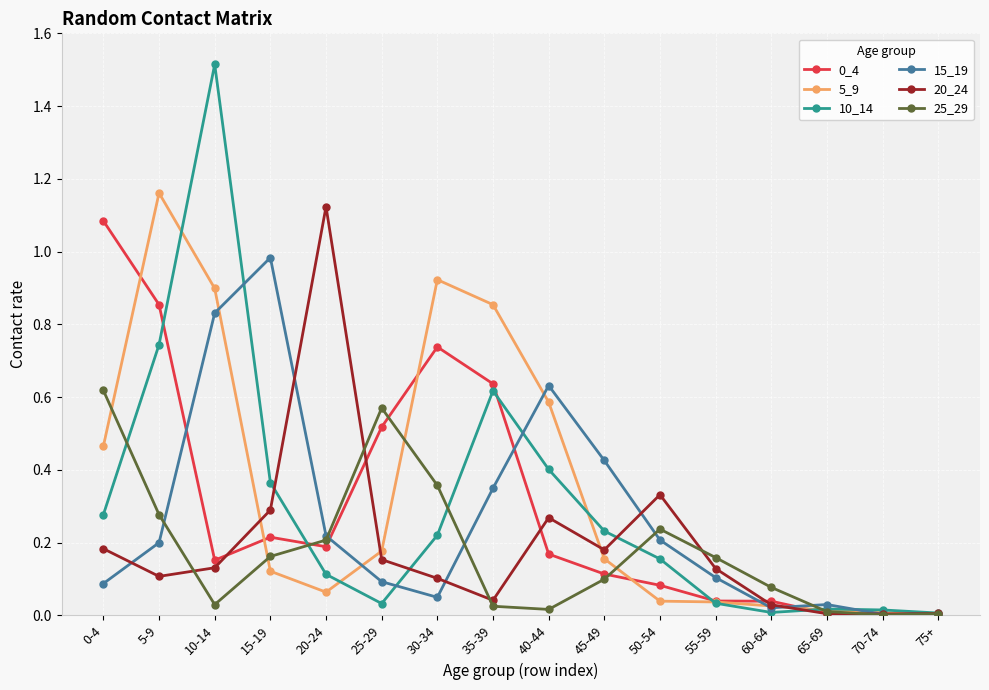

The value of 20_24 at 55-59 is 0.0. True or false?

False